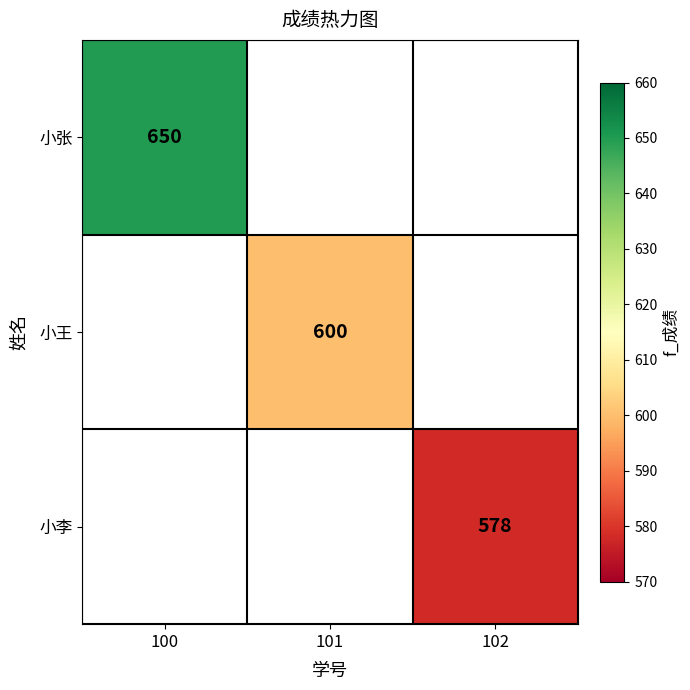

What is the greatest value displayed?

650.0